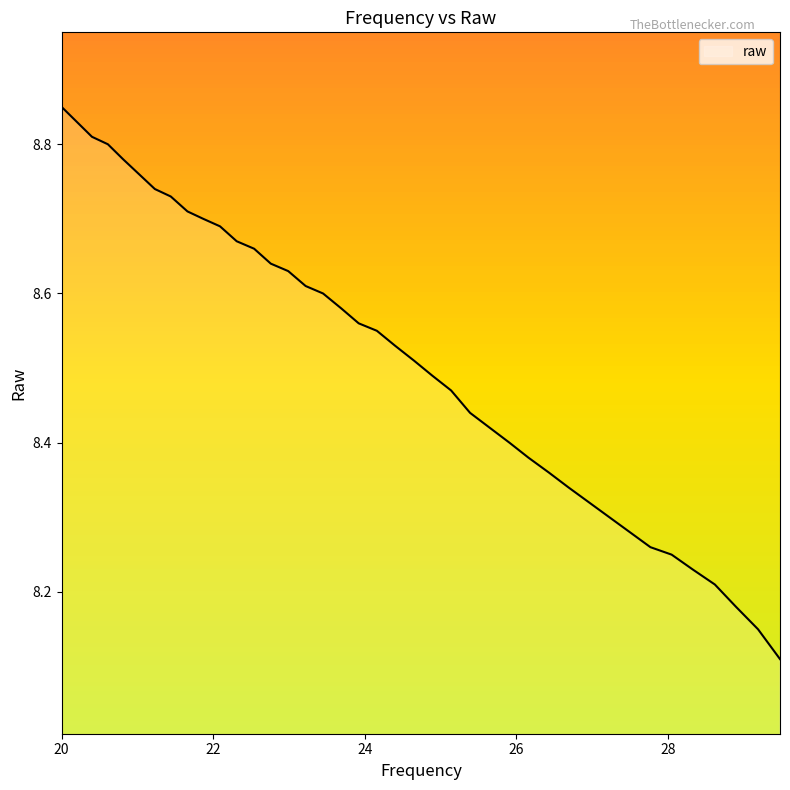

What is the difference between the maximum and minimum values?

0.7